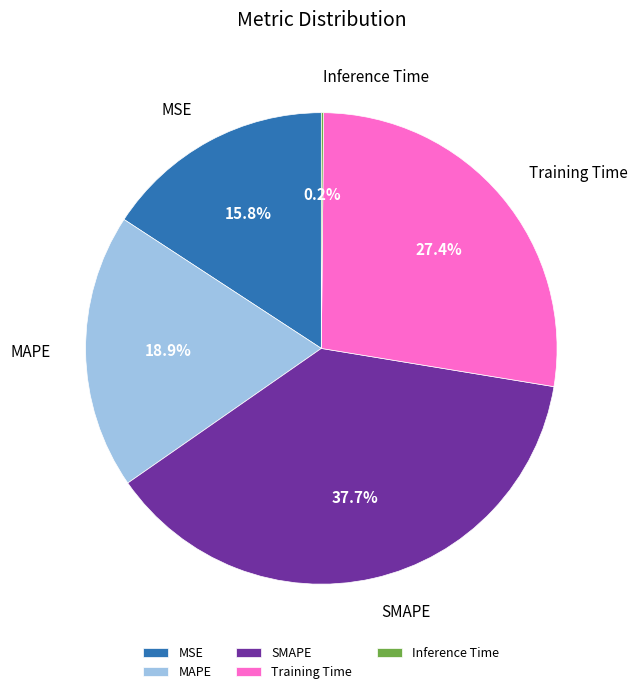

To the nearest percent, what is the average slice percentage?

20%